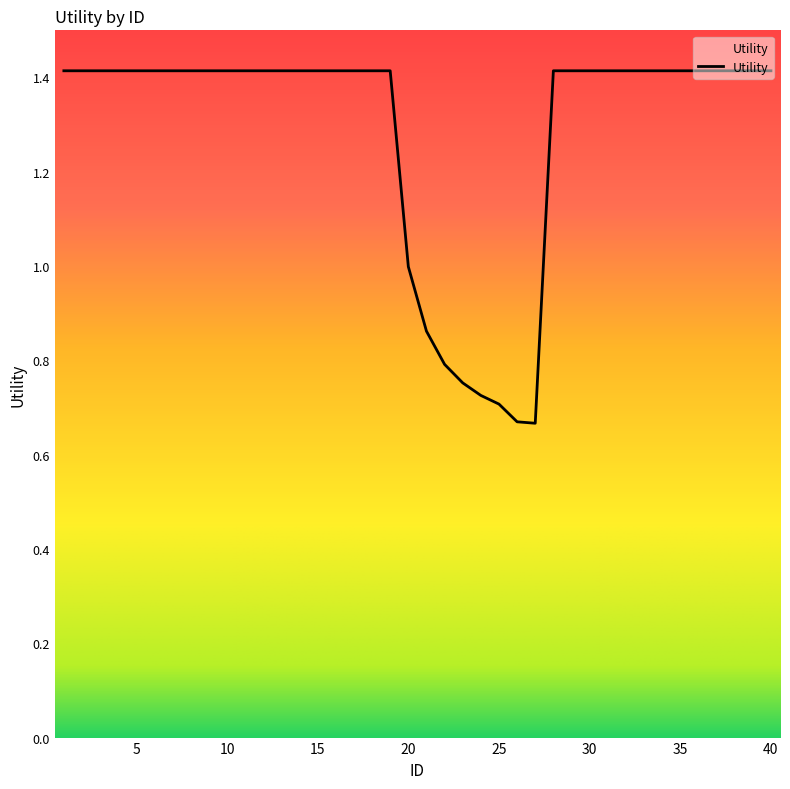

What is the greatest value displayed?

1.4